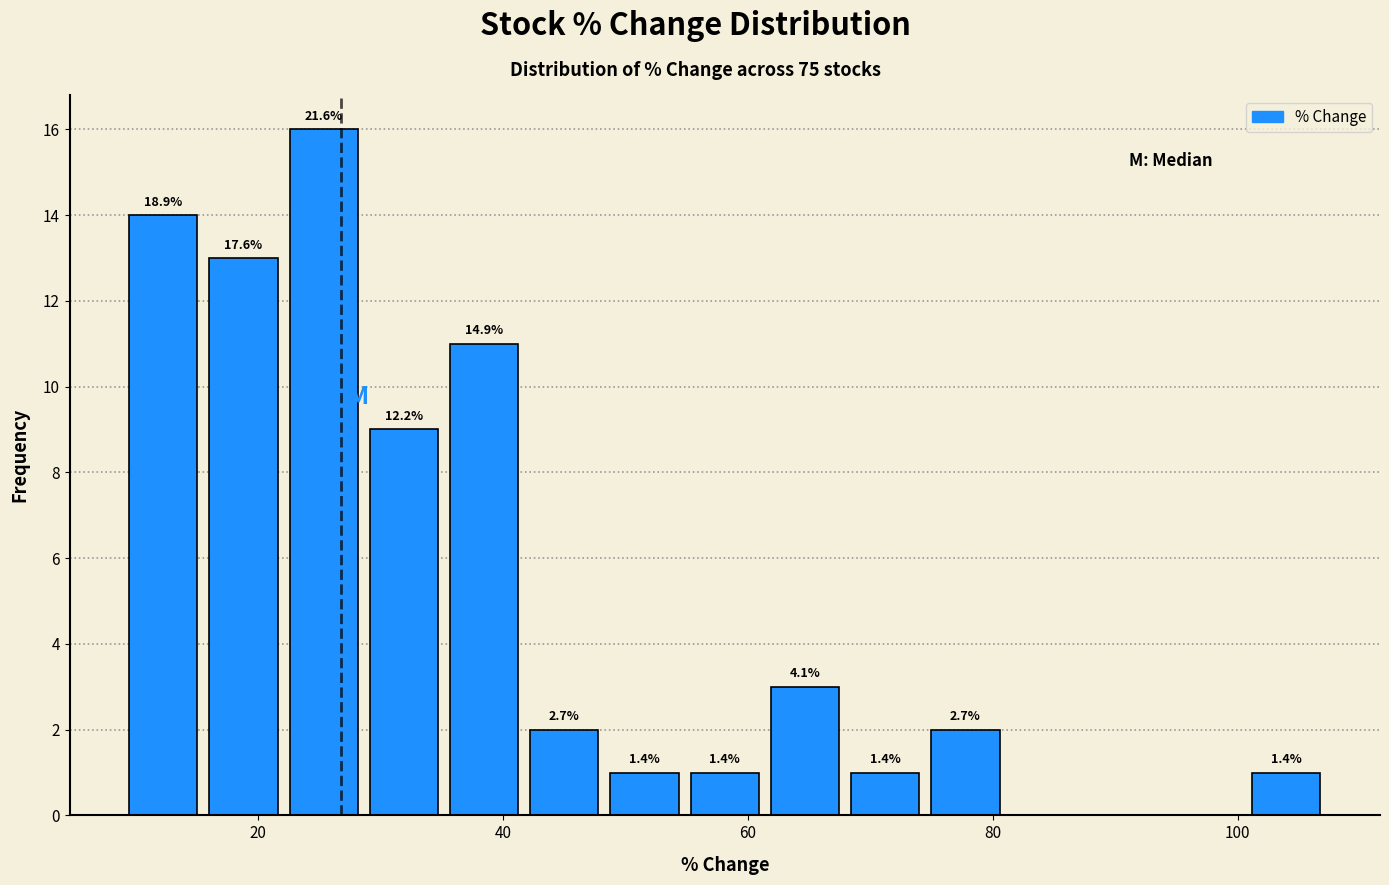

Around what value on the x-axis is the tallest bar? Give the approximate position of its centre, as read against the axis.

26